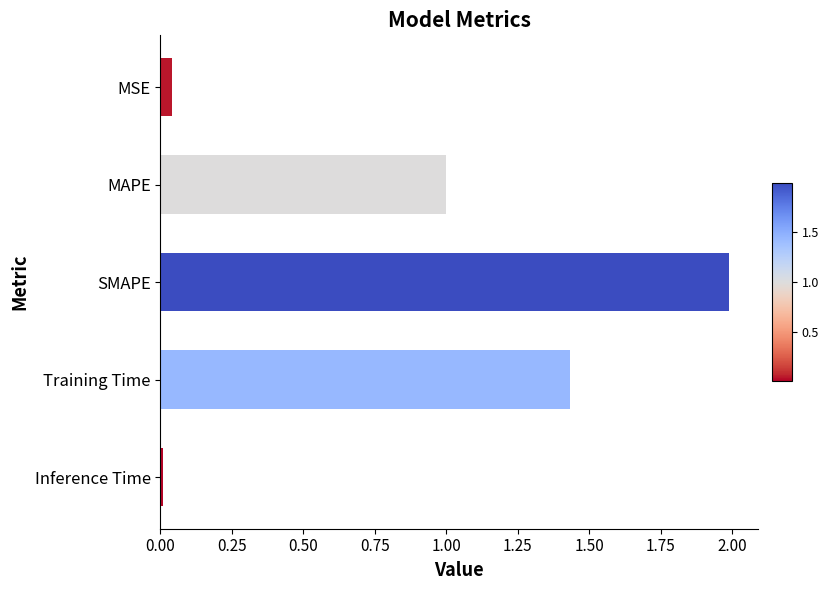

The chart shows a value of 3.4 at SMAPE. True or false?

False